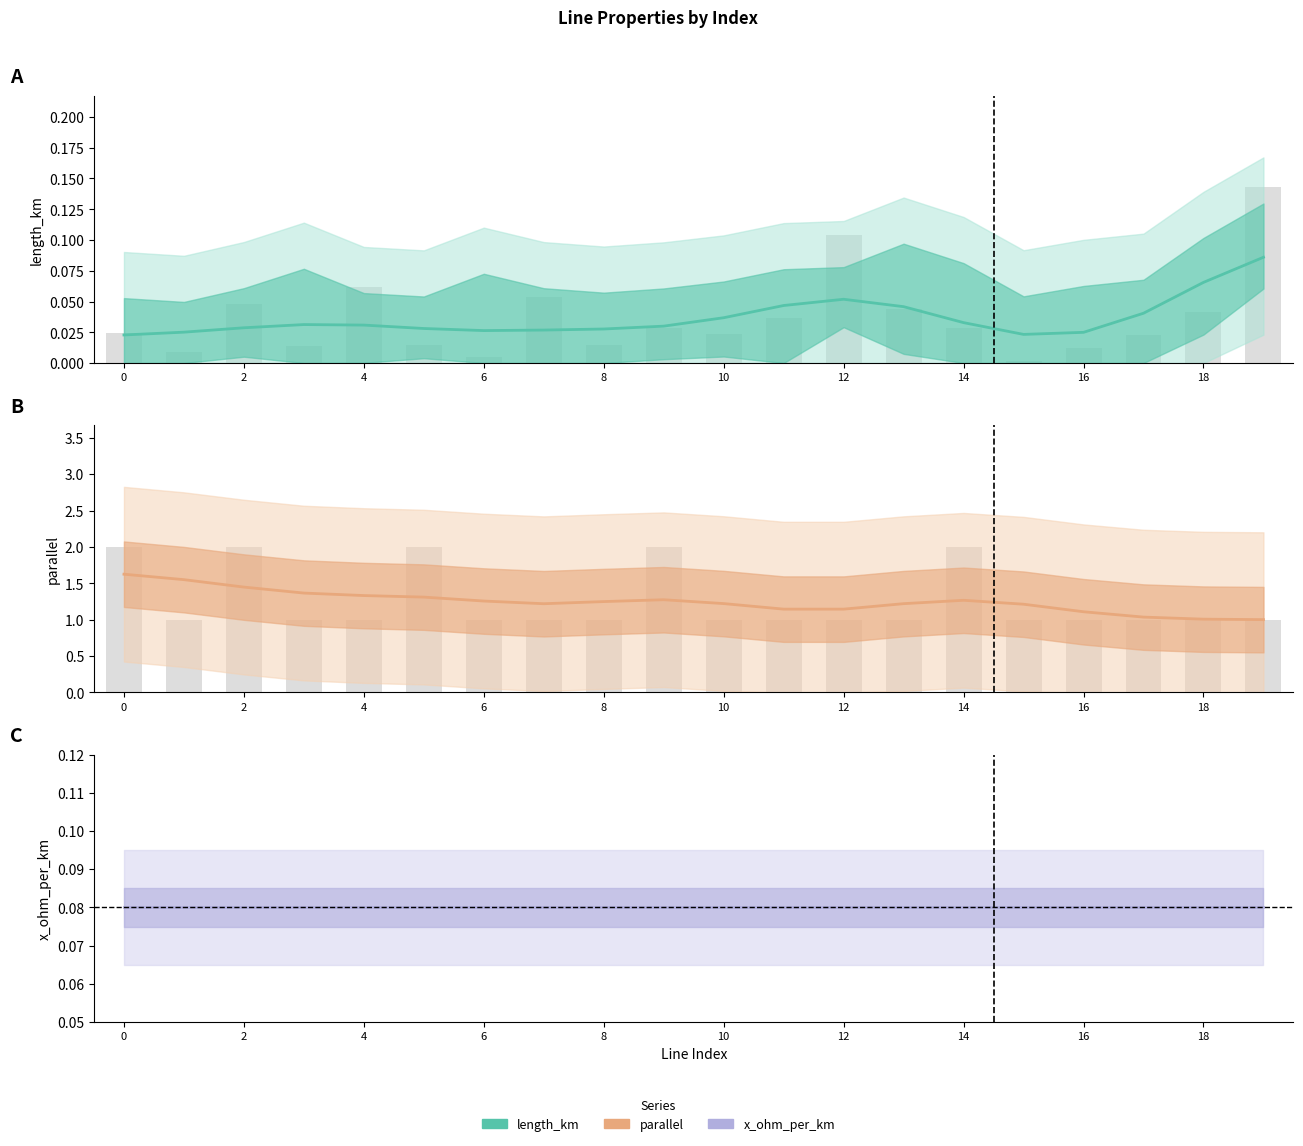

List the series in order of their peak value, highest first.

parallel (bar), parallel (line), length_km (bar), length_km (line), x_ohm_per_km (line)